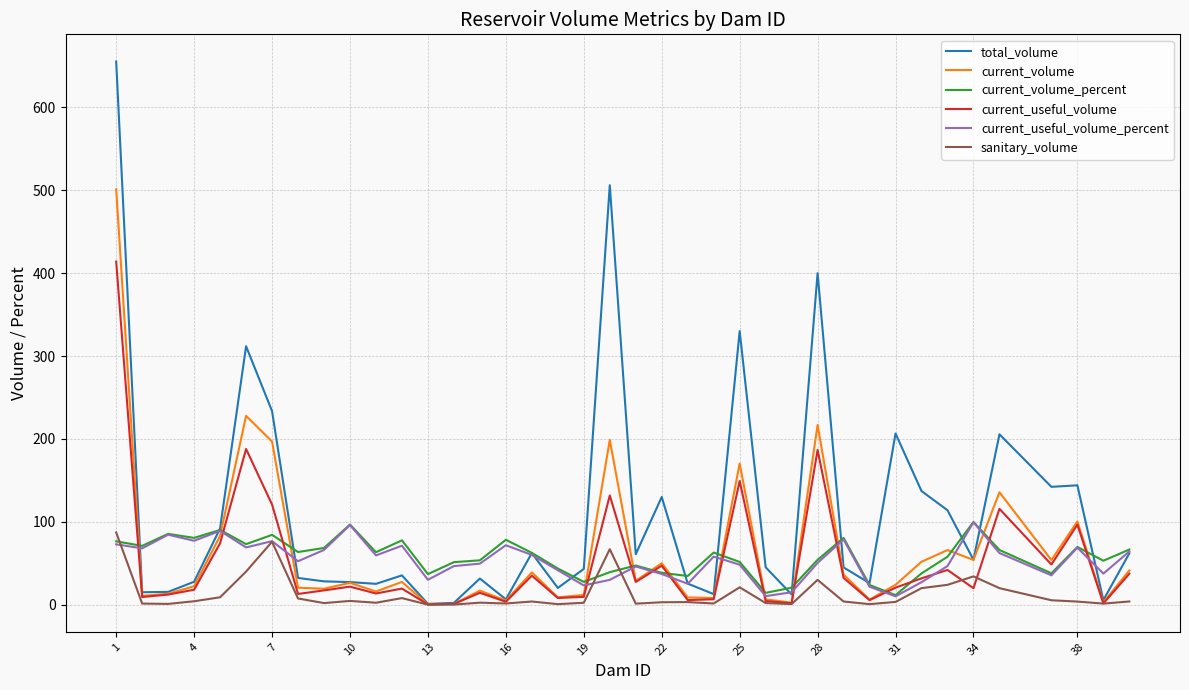

Which series has the largest total across all categories?

total_volume